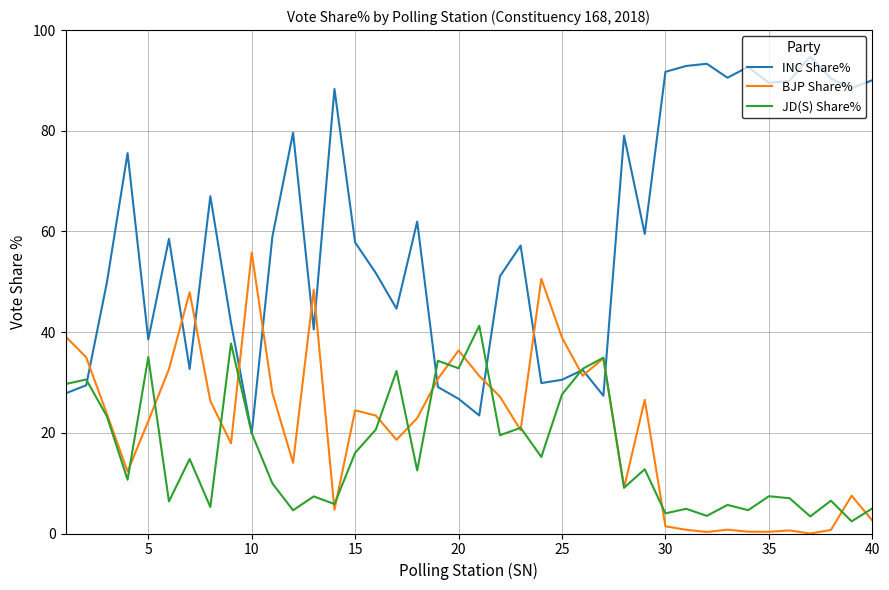

What is the lowest value of the INC Share% series?

19.9